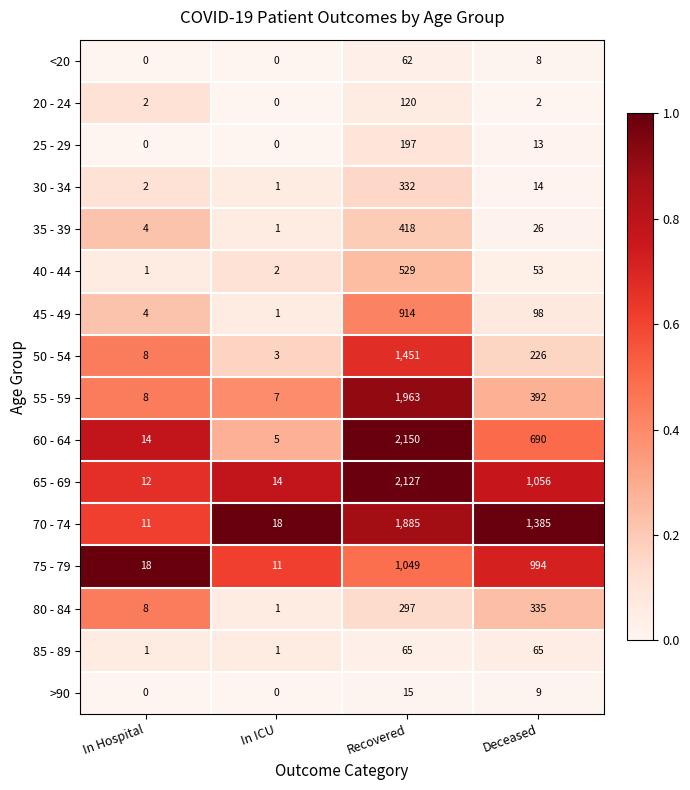

What is the difference between the maximum and minimum values in the 55 - 59 series?

1956